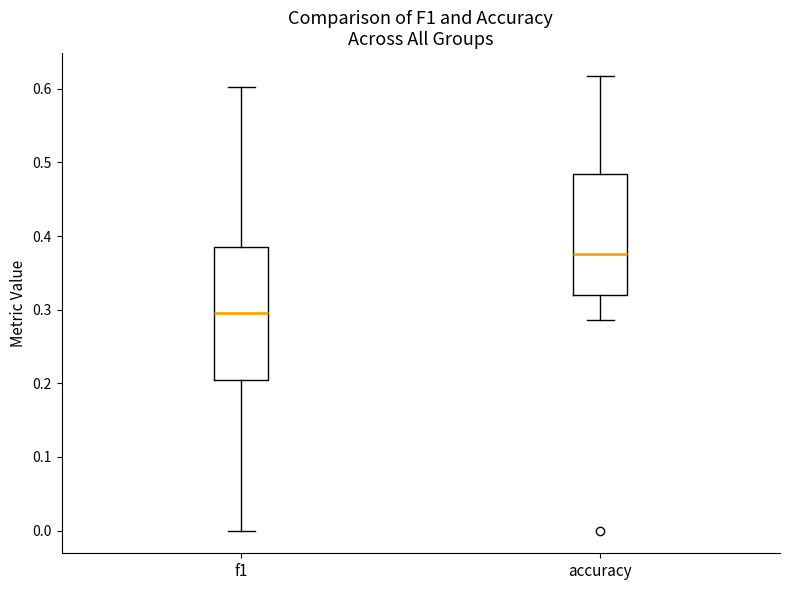

Reading left to right, read every box against the y-axis: the position of its median line, the range the box covers, and the ends of its whiskers. The values are not printed on the chart, so give them approximately, as read against the axis.

f1: median 0.30, box 0.20 to 0.39, whiskers 0.00 to 0.60
accuracy: median 0.38, box 0.32 to 0.48, whiskers 0.29 to 0.62